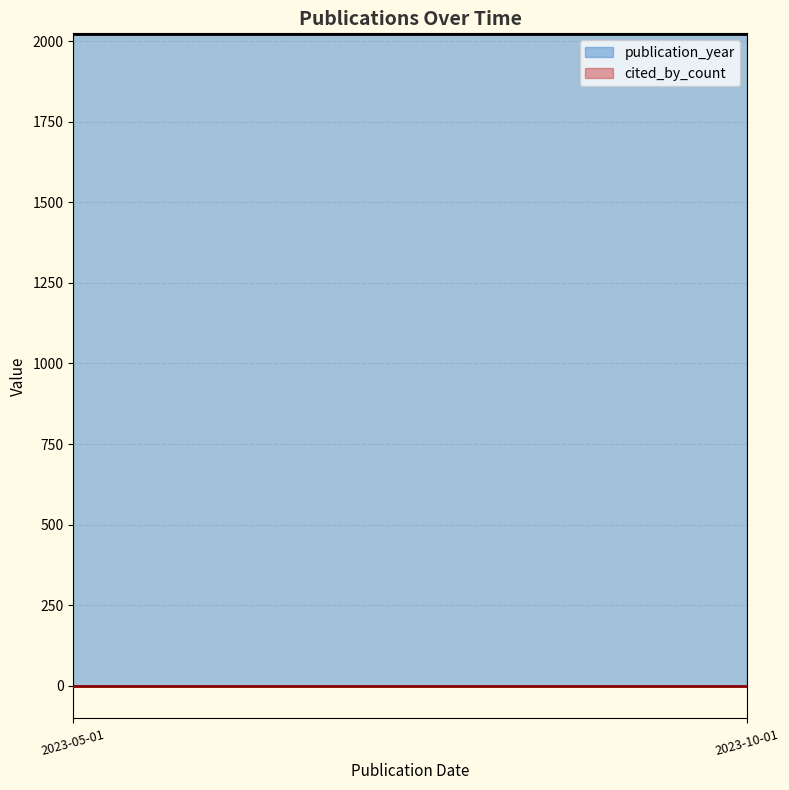

What are all the series names shown in the legend?

cited_by_count, publication_year